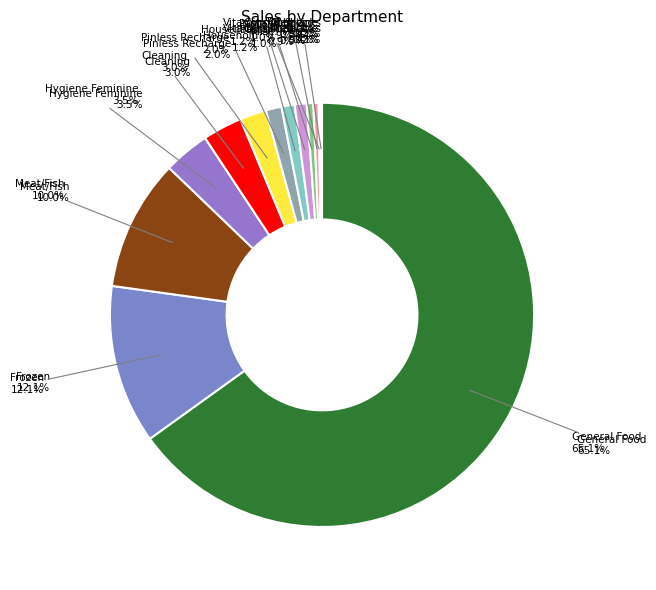

What is the largest slice in the pie chart?

General Food